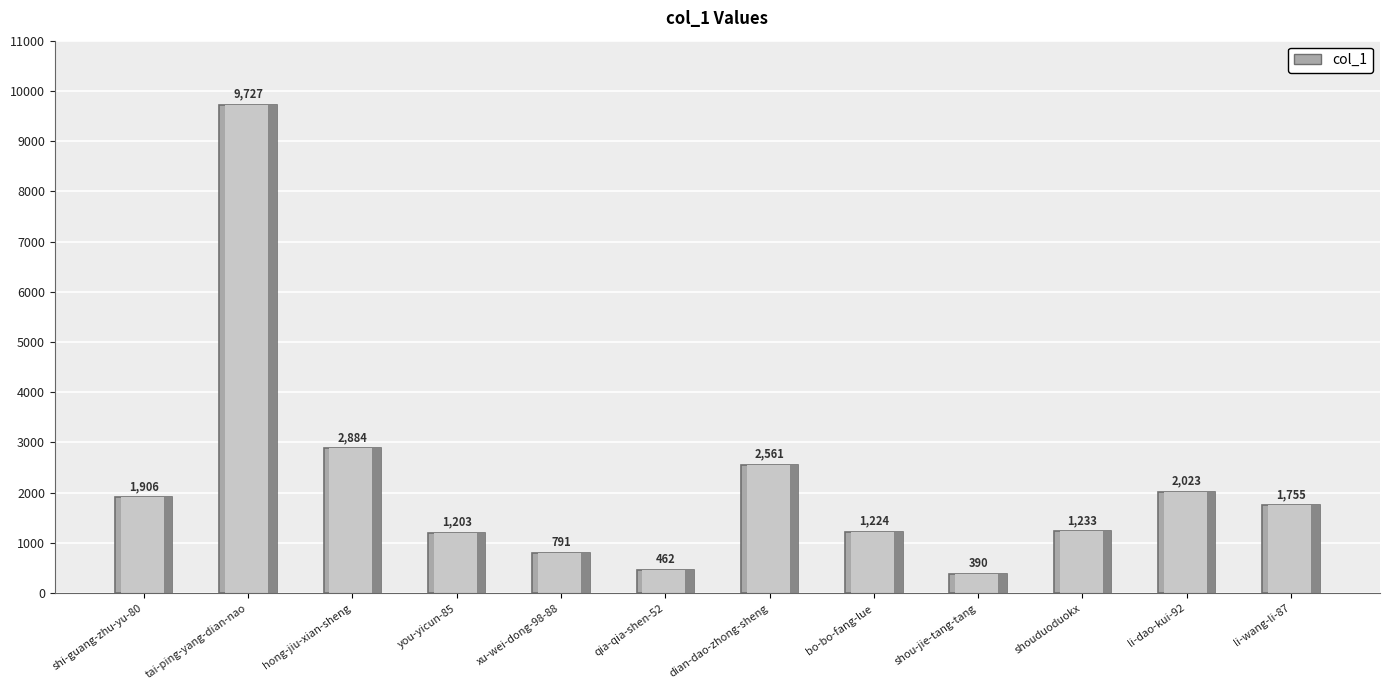

At which label does the data first exceed 1755?

shi-guang-zhu-yu-80